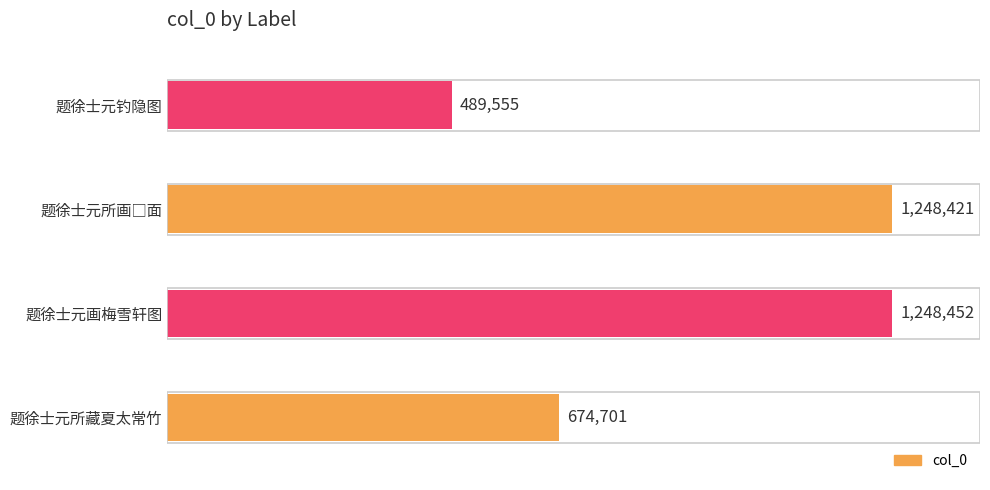

Does the chart contain any negative values?

No